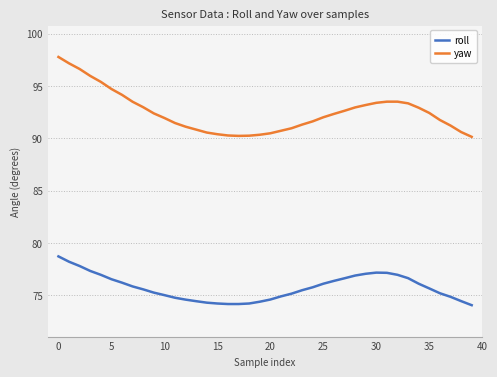

What is the difference between the maximum and minimum values in the yaw series?

7.6